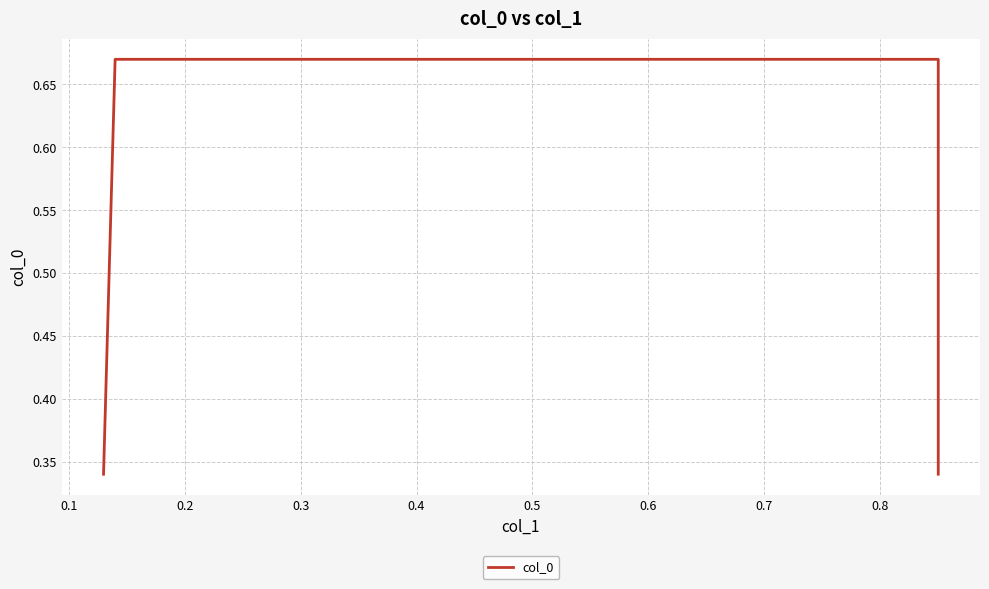

What is the maximum value shown in the chart?

0.7